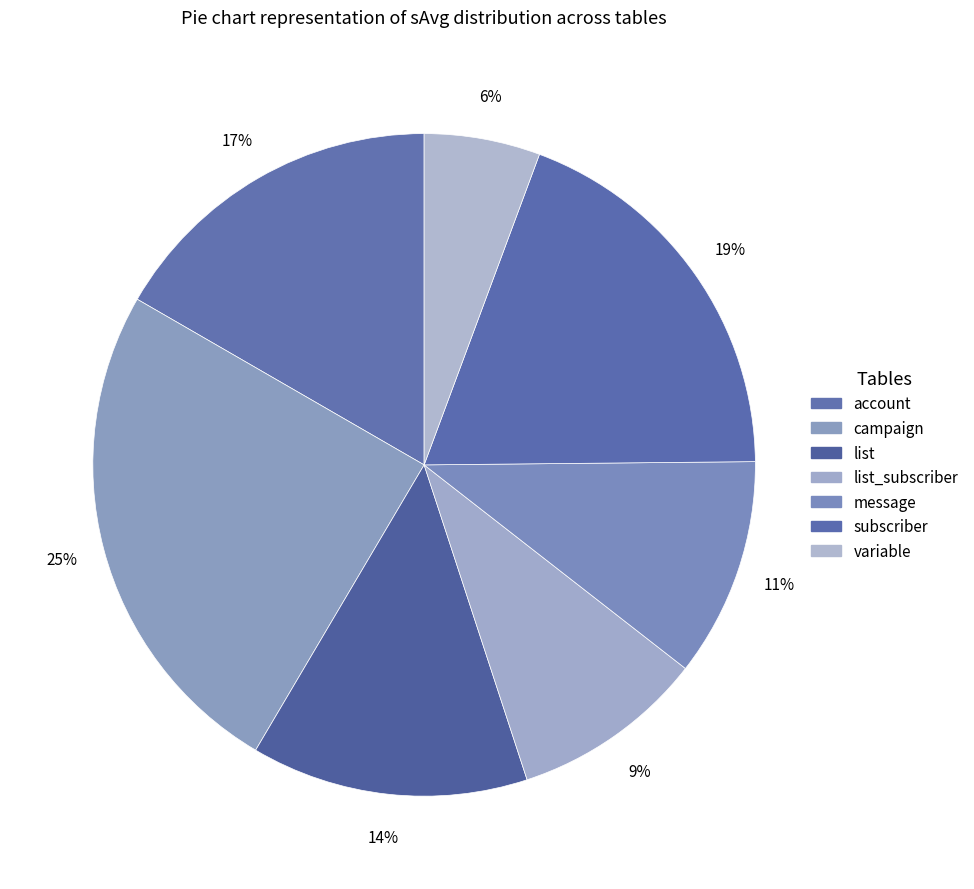

How many slices are in this pie chart?

7